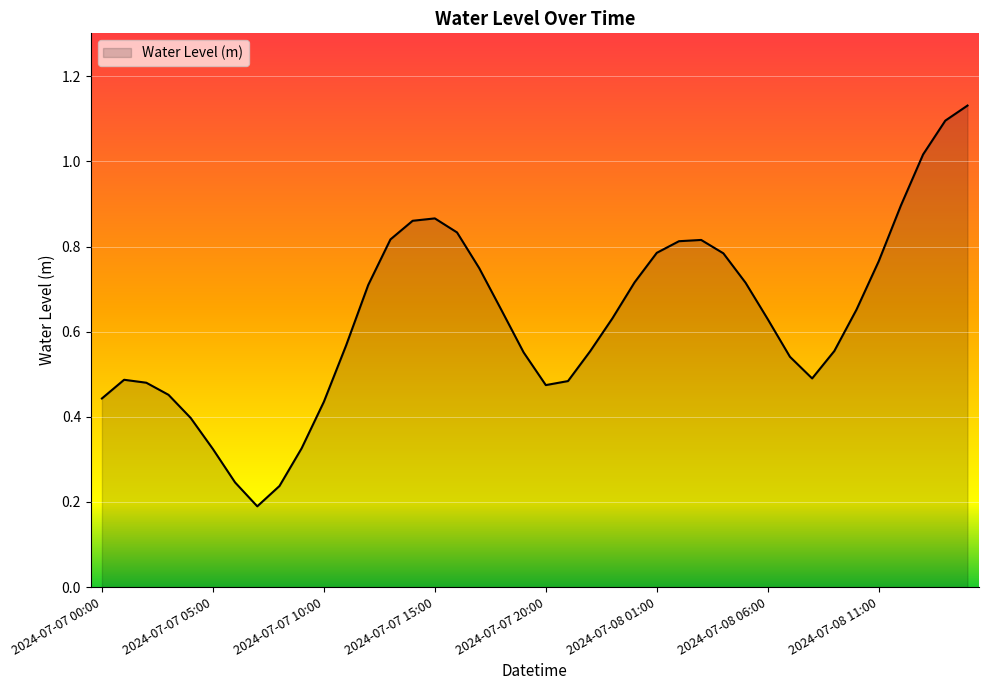

What is the difference between the maximum and second lowest values?

0.9